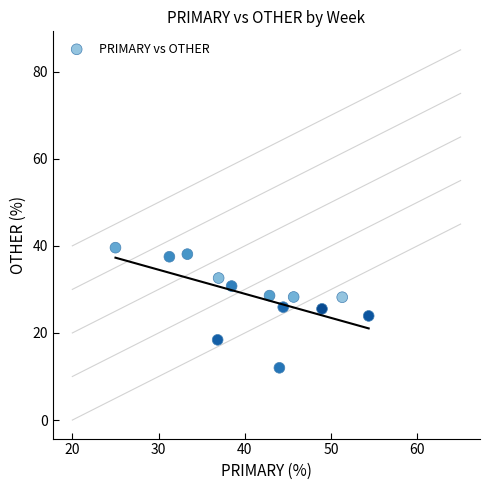

What is the range of Y values (max minus min)?

27.6